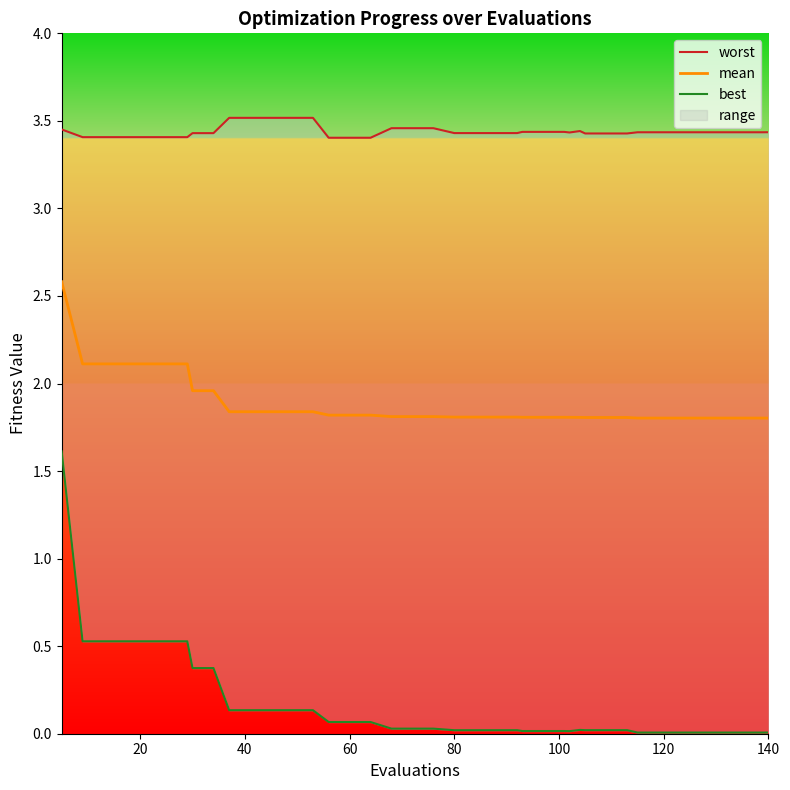

Reading left to right, what are all the values shown in this chart?

worst: 3.5	3.4	3.4	3.4	3.4	3.4	3.4	3.4	3.4	3.5	3.5	3.5	3.5	3.5	3.4	3.4	3.4	3.5	3.5	3.5	3.4	3.4	3.4	3.4	3.4	3.4	3.4	3.4	3.4	3.4	3.4	3.4	3.4	3.4	3.4	3.4	3.4	3.4	3.4	3.4
mean: 2.6	2.1	2.1	2.1	2.1	2.1	2.1	2.0	2.0	1.8	1.8	1.8	1.8	1.8	1.8	1.8	1.8	1.8	1.8	1.8	1.8	1.8	1.8	1.8	1.8	1.8	1.8	1.8	1.8	1.8	1.8	1.8	1.8	1.8	1.8	1.8	1.8	1.8	1.8	1.8
best: 1.6	0.5	0.5	0.5	0.5	0.5	0.5	0.4	0.4	0.1	0.1	0.1	0.1	0.1	0.1	0.1	0.1	0.0	0.0	0.0	0.0	0.0	0.0	0.0	0.0	0.0	0.0	0.0	0.0	0.0	0.0	0.0	0.0	0.0	0.0	0.0	0.0	0.0	0.0	0.0